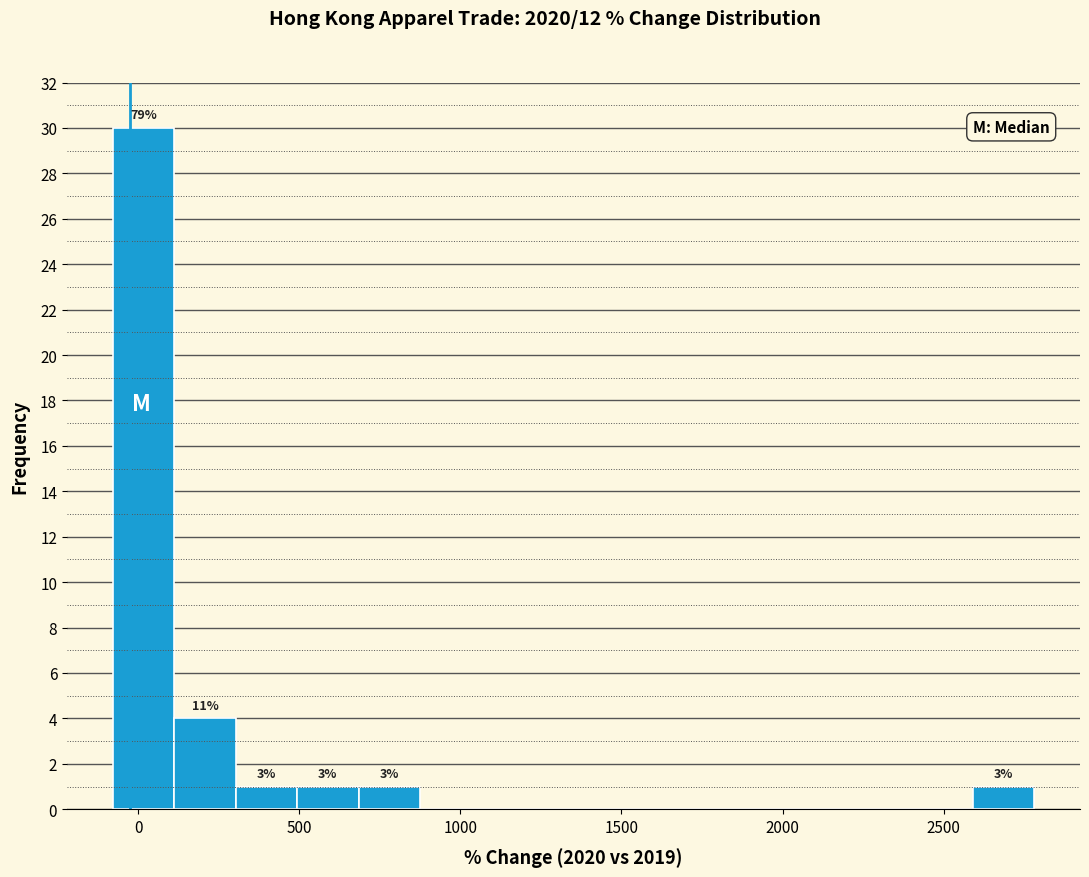

Read against the x-axis, roughly where is the centre of the tallest bar?

0